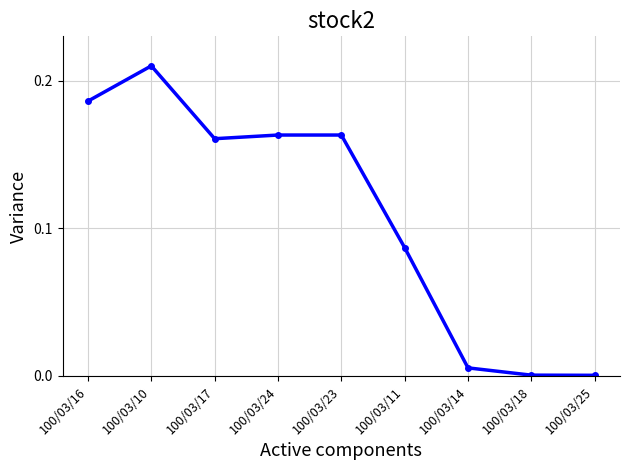

The chart shows a value of 0.0 at 100/03/25. True or false?

True